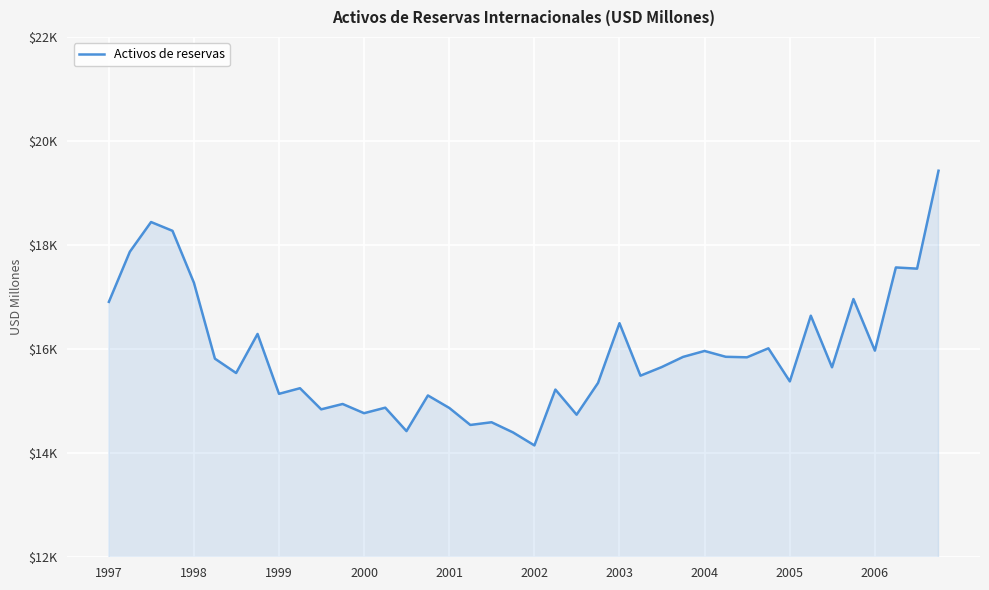

At which label is the value closest to 16789?

1997